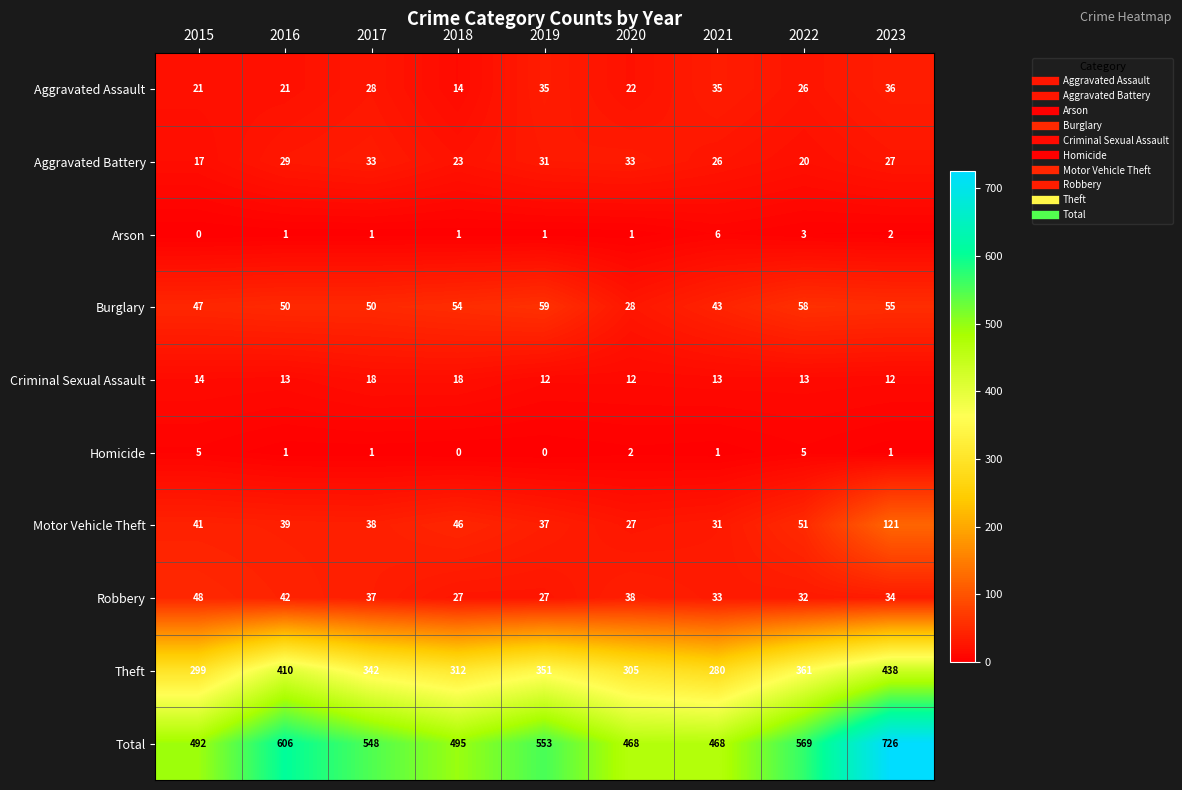

List the series in order of their peak value, lowest first.

Homicide, Arson, Criminal Sexual Assault, Aggravated Battery, Aggravated Assault, Robbery, Burglary, Motor Vehicle Theft, Theft, Total